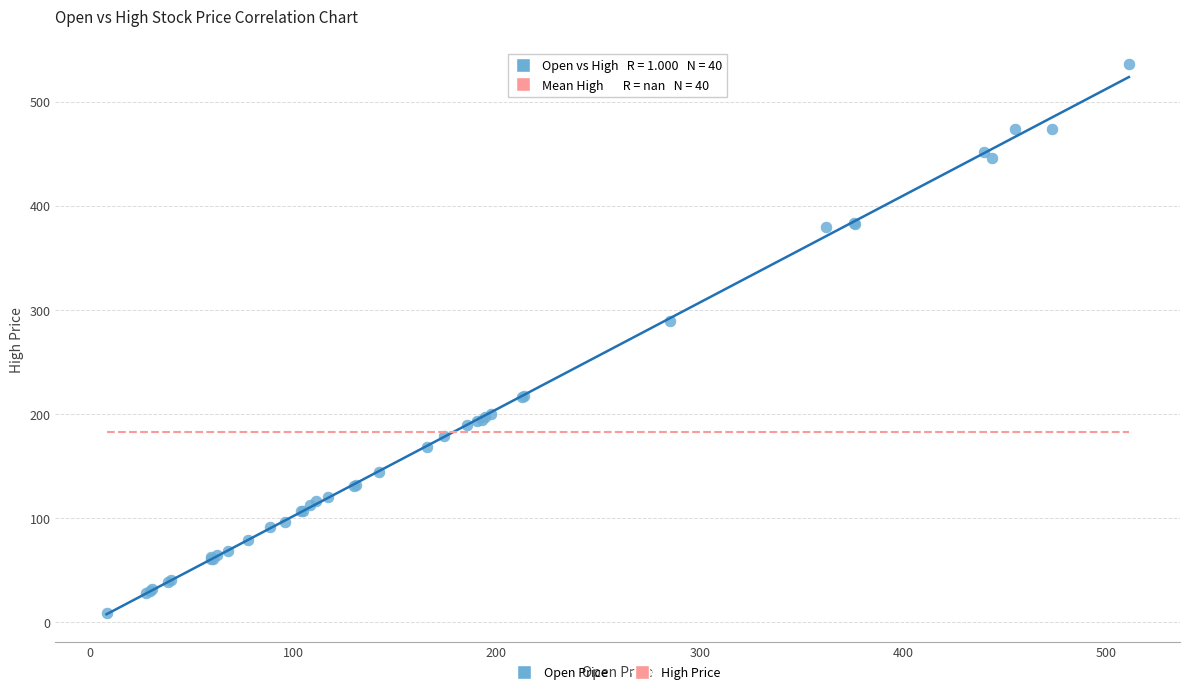

What Y value in the scatter plot is closest to 272?

289.0